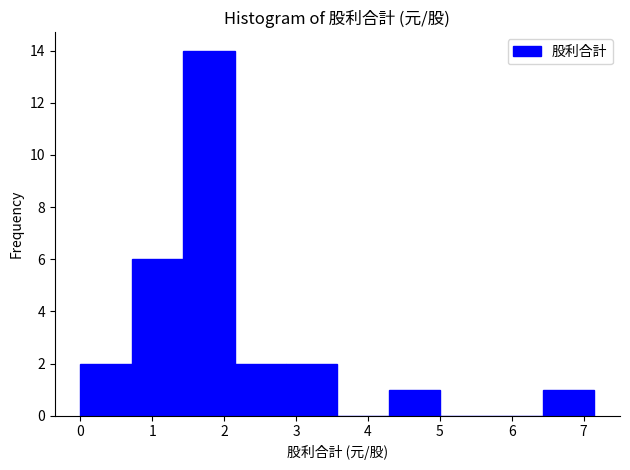

How tall is the bar that spans 2.1 to 2.9 on the x-axis? Neither the bar edges nor the heights are printed on the chart, so give them approximately, as read against the axes.

2